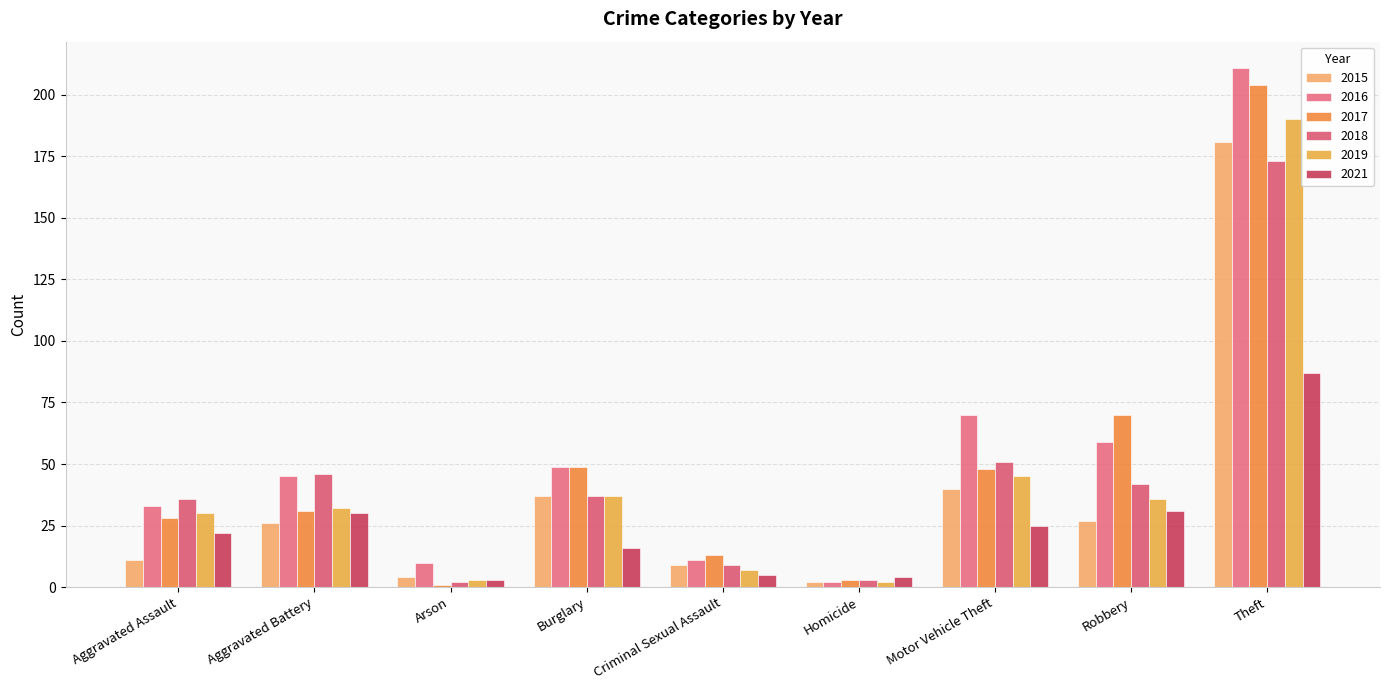

What is the label of the 9th bar from the left?

Theft